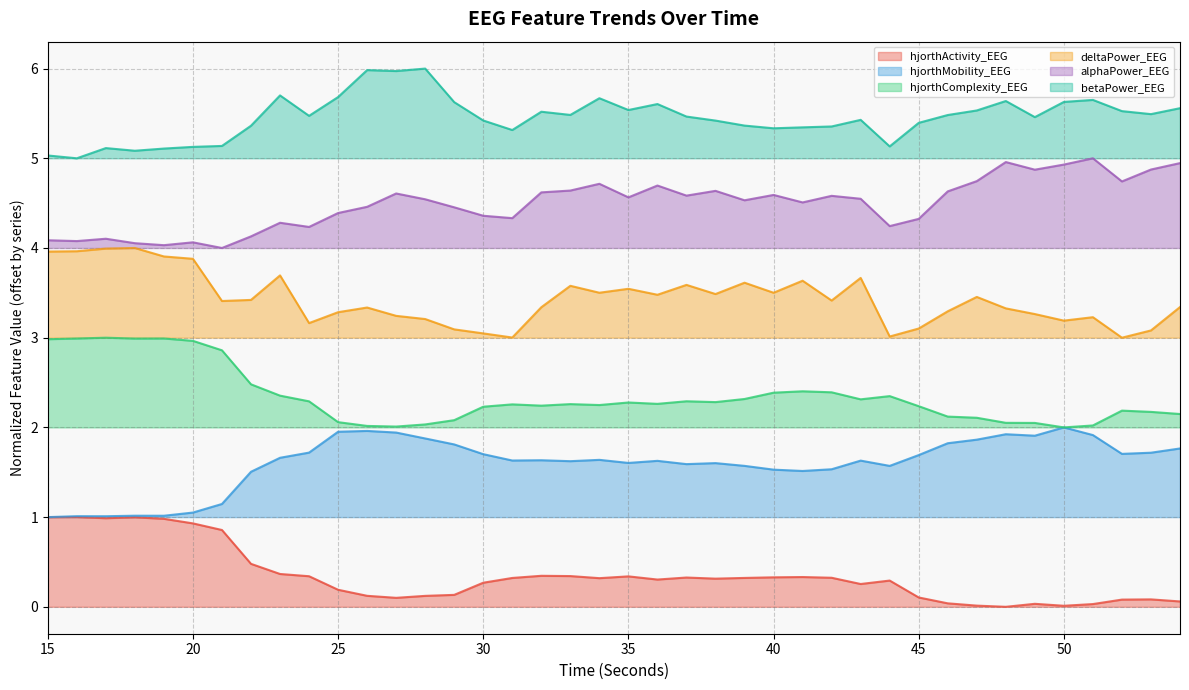

At which category does the chart reach its minimum across all series?

48